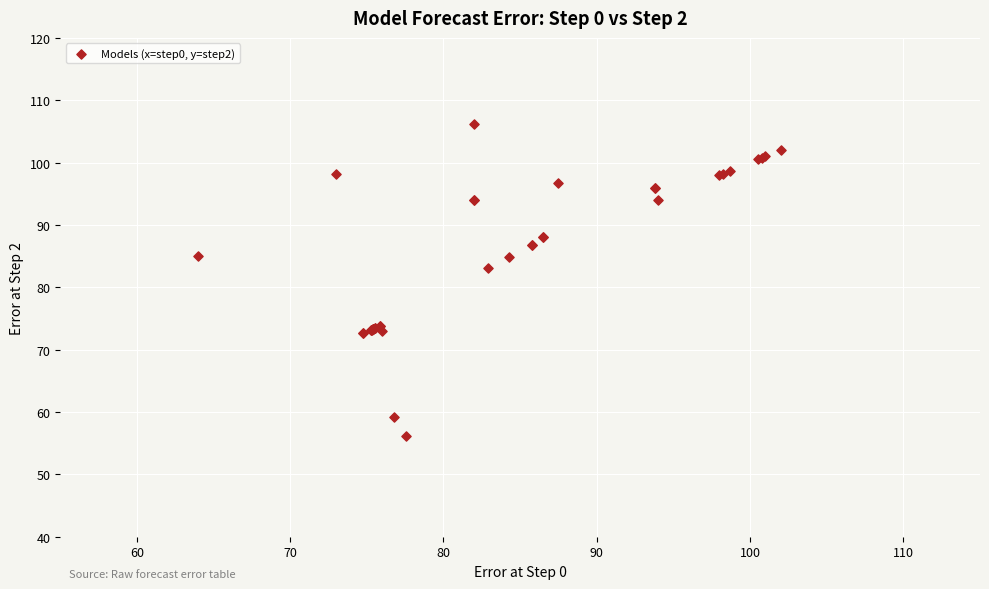

What Y value in the scatter plot is closest to 81?

83.1